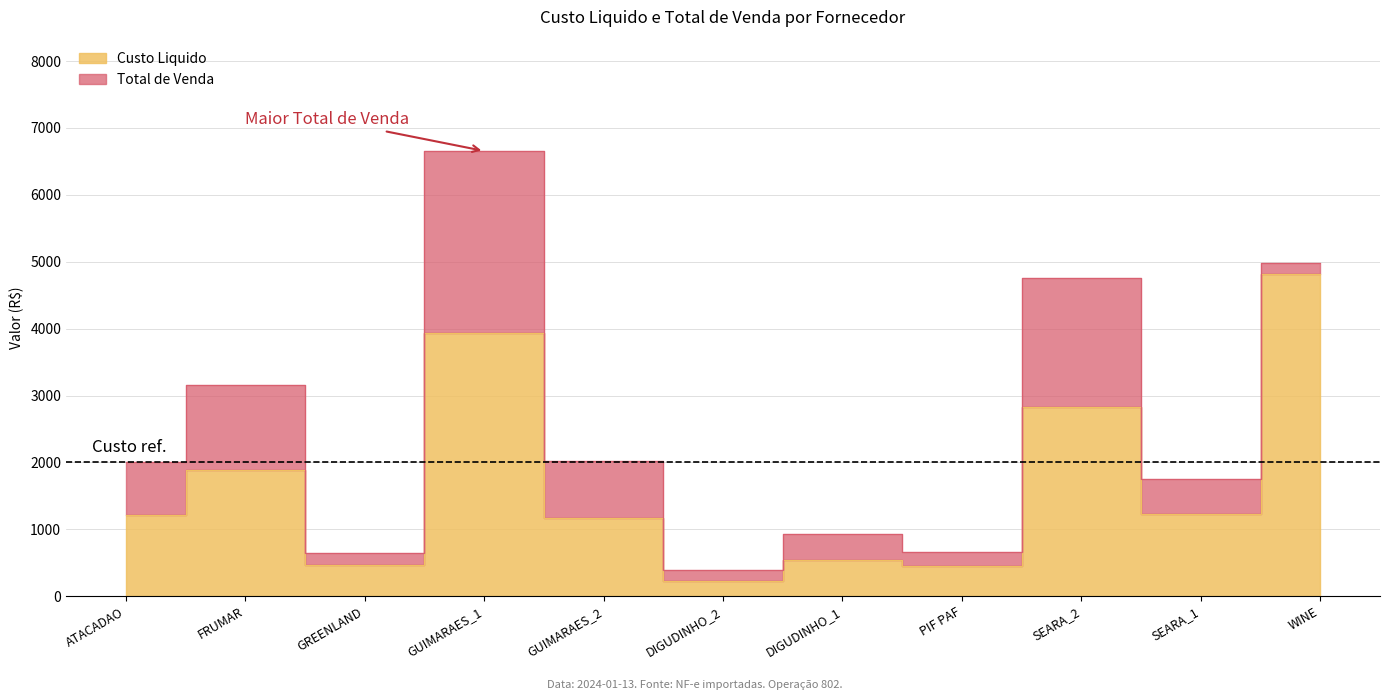

Is it true that Total de Venda equals 394.8 at DIGUDINHO_2?

True